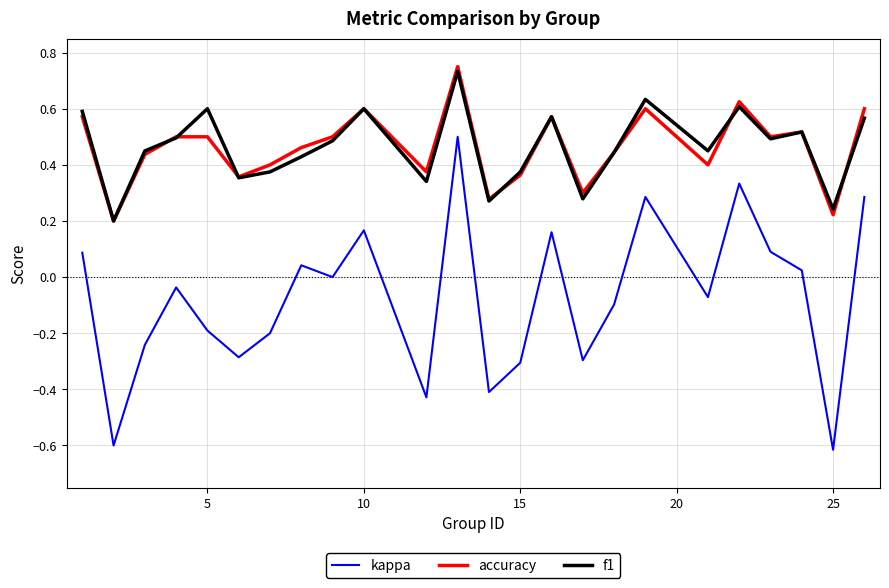

What is the minimum value for kappa?

-0.6